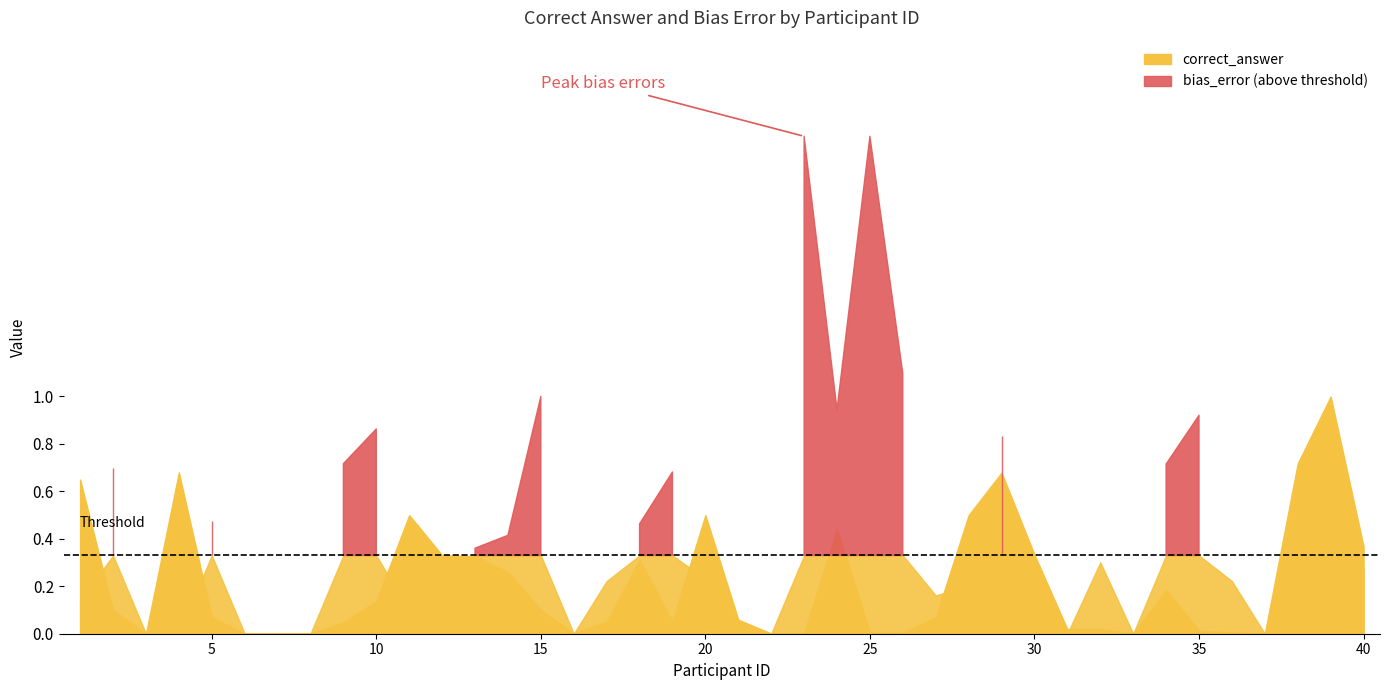

How many distinct data groups are displayed?

2